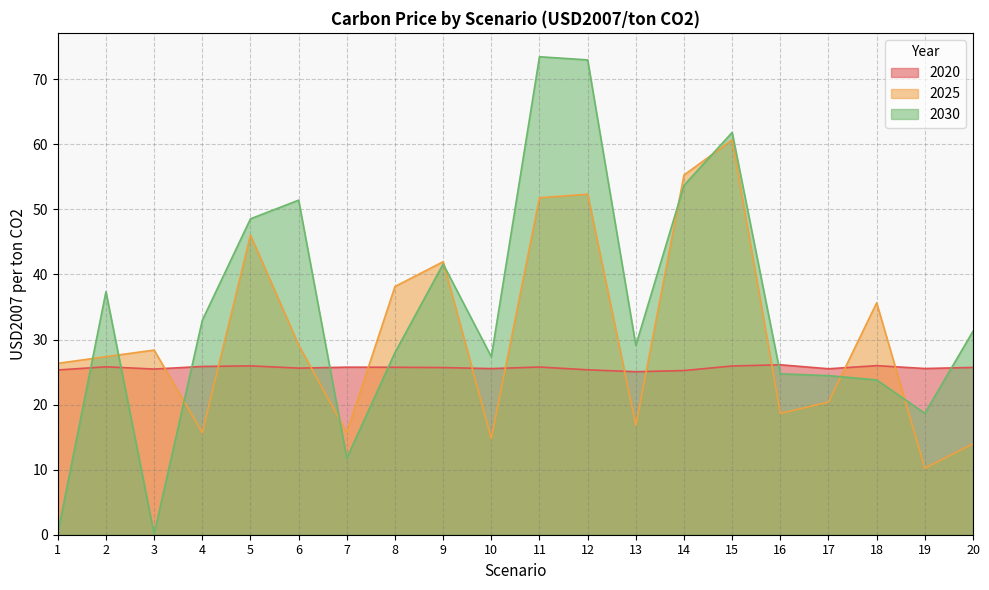

Does the chart have visible grid lines?

Yes